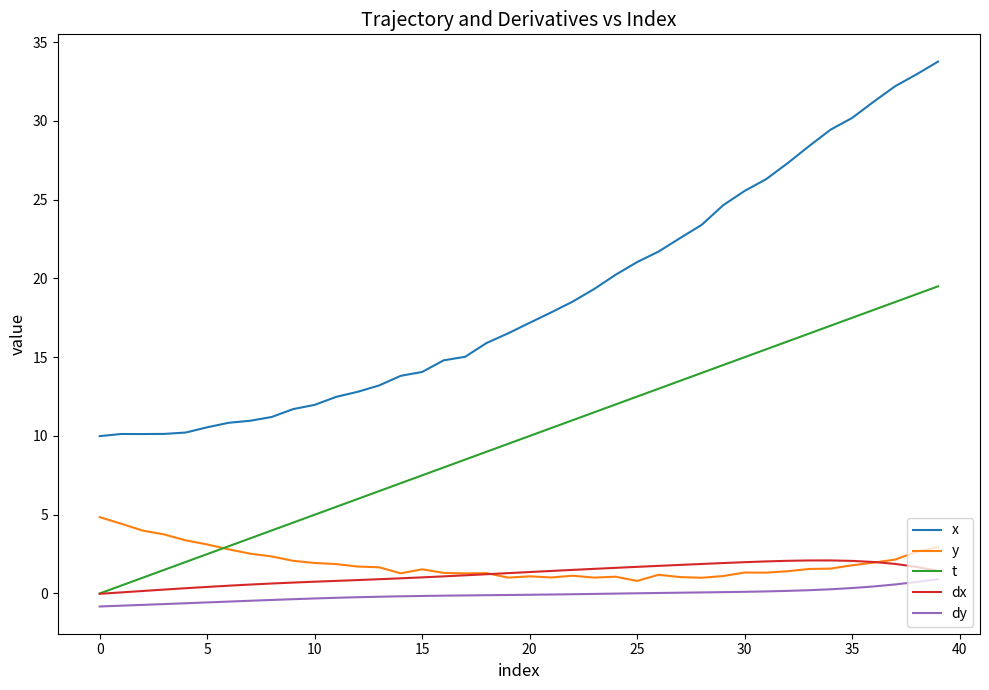

What is the greatest value displayed?

33.8